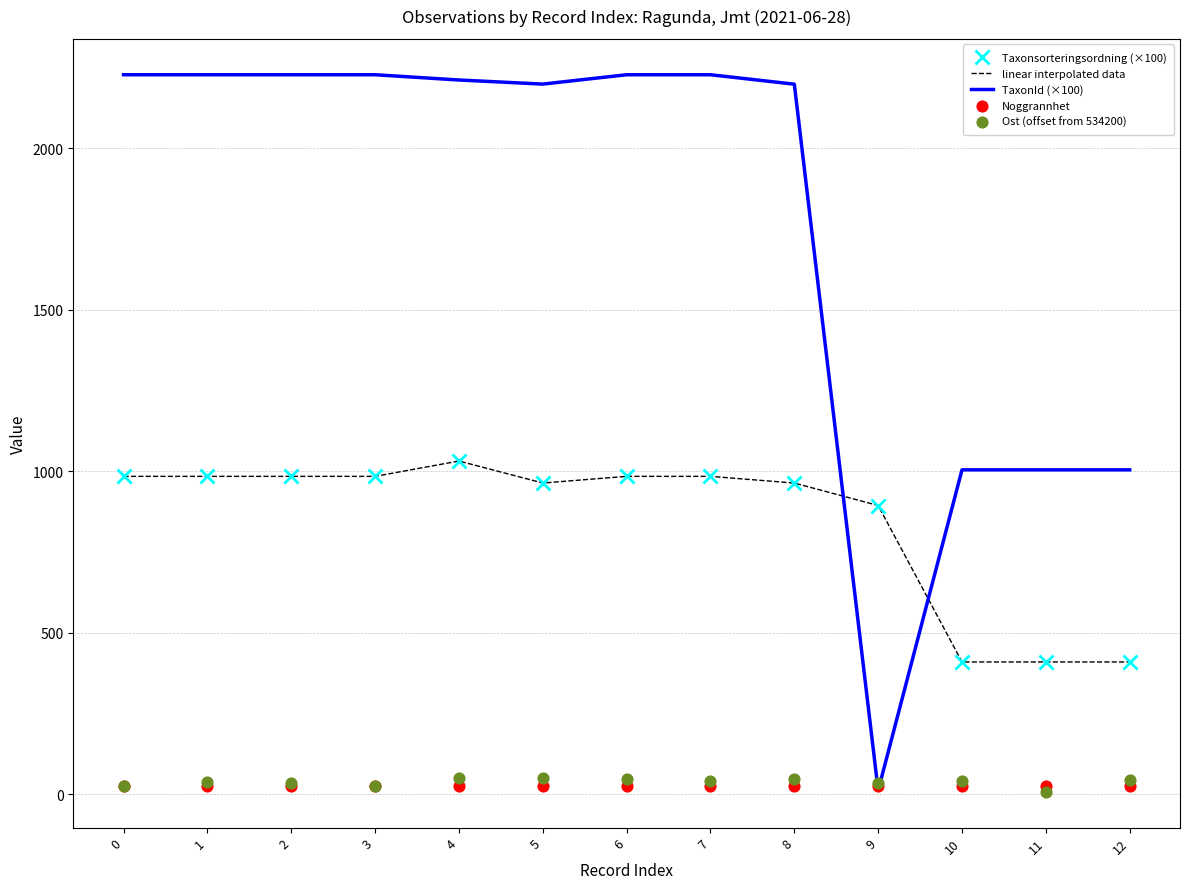

Which series contains the highest Y value?

TaxonId (×100)